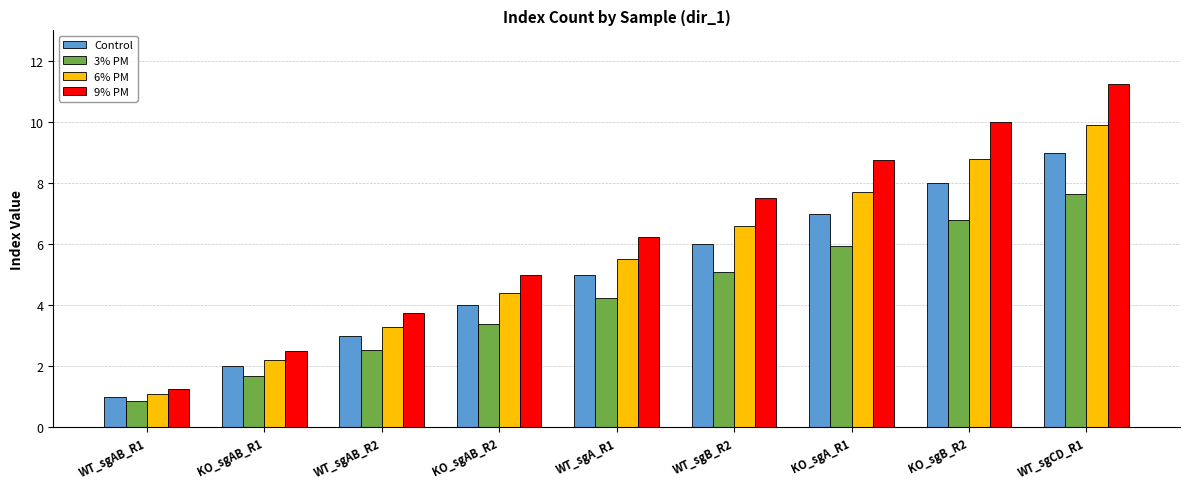

Which series changed the most between KO_sgAB_R2 and WT_sgA_R1?

9% PM